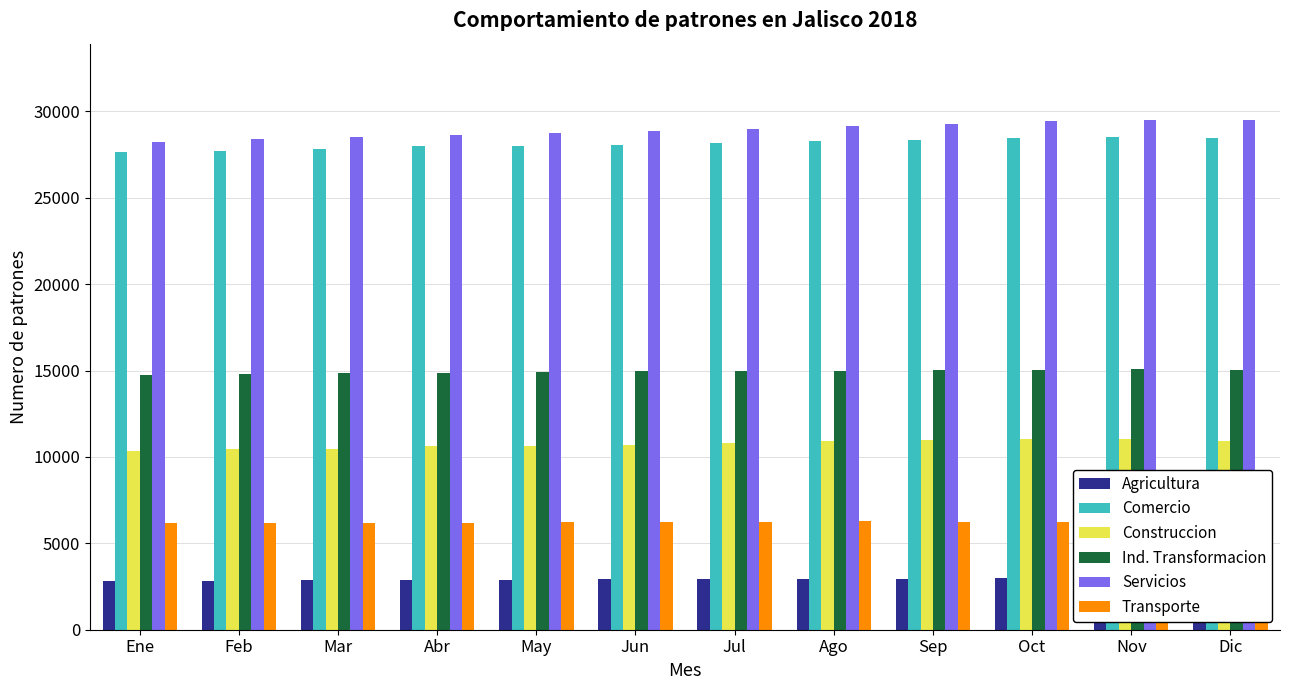

How many bars are there in each group?

6